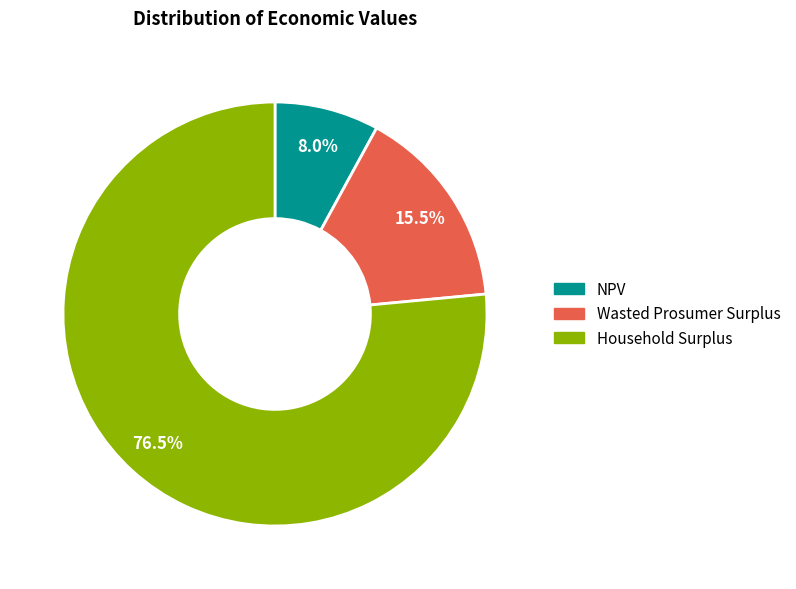

The NPV slice represents 1% of the pie. True or false?

False